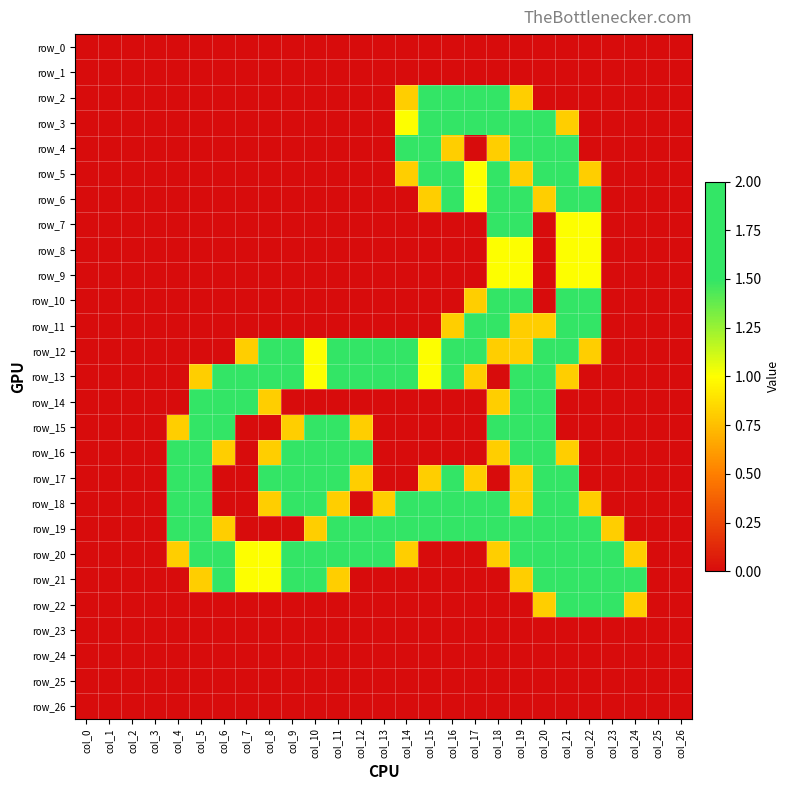

Reading right to left, what are all the values shown in this chart?

row_0: 0.0	0.0	0.0	0.0	0.0	0.0	0.0	0.0	0.0	0.0	0.0	0.0	0.0	0.0	0.0	0.0	0.0	0.0	0.0	0.0	0.0	0.0	0.0	0.0	0.0	0.0	0.0
row_1: 0.0	0.0	0.0	0.0	0.0	0.0	0.0	0.0	0.0	0.0	0.0	0.0	0.0	0.0	0.0	0.0	0.0	0.0	0.0	0.0	0.0	0.0	0.0	0.0	0.0	0.0	0.0
row_2: 0.0	0.0	0.0	0.0	0.0	0.0	0.0	0.8	1.5	1.5	1.5	1.5	0.8	0.0	0.0	0.0	0.0	0.0	0.0	0.0	0.0	0.0	0.0	0.0	0.0	0.0	0.0
row_3: 0.0	0.0	0.0	0.0	0.0	0.8	1.5	2.0	2.0	1.5	1.5	1.5	1.0	0.0	0.0	0.0	0.0	0.0	0.0	0.0	0.0	0.0	0.0	0.0	0.0	0.0	0.0
row_4: 0.0	0.0	0.0	0.0	0.0	1.5	2.0	1.5	0.8	0.0	0.8	2.0	1.5	0.0	0.0	0.0	0.0	0.0	0.0	0.0	0.0	0.0	0.0	0.0	0.0	0.0	0.0
row_5: 0.0	0.0	0.0	0.0	0.8	2.0	1.5	0.8	1.5	1.0	2.0	2.0	0.8	0.0	0.0	0.0	0.0	0.0	0.0	0.0	0.0	0.0	0.0	0.0	0.0	0.0	0.0
row_6: 0.0	0.0	0.0	0.0	1.5	2.0	0.8	1.5	2.0	1.0	1.5	0.8	0.0	0.0	0.0	0.0	0.0	0.0	0.0	0.0	0.0	0.0	0.0	0.0	0.0	0.0	0.0
row_7: 0.0	0.0	0.0	0.0	1.0	1.0	0.0	1.5	1.5	0.0	0.0	0.0	0.0	0.0	0.0	0.0	0.0	0.0	0.0	0.0	0.0	0.0	0.0	0.0	0.0	0.0	0.0
row_8: 0.0	0.0	0.0	0.0	1.0	1.0	0.0	1.0	1.0	0.0	0.0	0.0	0.0	0.0	0.0	0.0	0.0	0.0	0.0	0.0	0.0	0.0	0.0	0.0	0.0	0.0	0.0
row_9: 0.0	0.0	0.0	0.0	1.0	1.0	0.0	1.0	1.0	0.0	0.0	0.0	0.0	0.0	0.0	0.0	0.0	0.0	0.0	0.0	0.0	0.0	0.0	0.0	0.0	0.0	0.0
row_10: 0.0	0.0	0.0	0.0	1.5	1.5	0.0	1.5	2.0	0.8	0.0	0.0	0.0	0.0	0.0	0.0	0.0	0.0	0.0	0.0	0.0	0.0	0.0	0.0	0.0	0.0	0.0
row_11: 0.0	0.0	0.0	0.0	1.5	2.0	0.8	0.8	2.0	2.0	0.8	0.0	0.0	0.0	0.0	0.0	0.0	0.0	0.0	0.0	0.0	0.0	0.0	0.0	0.0	0.0	0.0
row_12: 0.0	0.0	0.0	0.0	0.8	2.0	2.0	0.8	0.8	2.0	2.0	1.0	1.5	1.5	1.5	1.5	1.0	1.5	1.5	0.8	0.0	0.0	0.0	0.0	0.0	0.0	0.0
row_13: 0.0	0.0	0.0	0.0	0.0	0.8	2.0	1.5	0.0	0.8	1.5	1.0	1.5	1.5	1.5	1.5	1.0	1.5	2.0	2.0	1.5	0.8	0.0	0.0	0.0	0.0	0.0
row_14: 0.0	0.0	0.0	0.0	0.0	0.0	1.5	2.0	0.8	0.0	0.0	0.0	0.0	0.0	0.0	0.0	0.0	0.0	0.8	1.5	2.0	1.5	0.0	0.0	0.0	0.0	0.0
row_15: 0.0	0.0	0.0	0.0	0.0	0.0	1.5	2.0	1.5	0.0	0.0	0.0	0.0	0.0	0.8	1.5	1.5	0.8	0.0	0.0	1.5	2.0	0.8	0.0	0.0	0.0	0.0
row_16: 0.0	0.0	0.0	0.0	0.0	0.8	2.0	2.0	0.8	0.0	0.0	0.0	0.0	0.0	1.5	2.0	2.0	2.0	0.8	0.0	0.8	2.0	1.5	0.0	0.0	0.0	0.0
row_17: 0.0	0.0	0.0	0.0	0.0	1.5	2.0	0.8	0.0	0.8	1.5	0.8	0.0	0.0	0.8	2.0	2.0	2.0	1.5	0.0	0.0	1.5	1.5	0.0	0.0	0.0	0.0
row_18: 0.0	0.0	0.0	0.0	0.8	2.0	1.5	0.8	1.5	2.0	2.0	2.0	1.5	0.8	0.0	0.8	1.5	1.5	0.8	0.0	0.0	1.5	1.5	0.0	0.0	0.0	0.0
row_19: 0.0	0.0	0.0	0.8	2.0	2.0	1.5	2.0	2.0	1.5	1.5	1.5	2.0	2.0	1.5	1.5	0.8	0.0	0.0	0.0	0.8	2.0	1.5	0.0	0.0	0.0	0.0
row_20: 0.0	0.0	0.8	2.0	2.0	1.5	2.0	2.0	0.8	0.0	0.0	0.0	0.8	1.5	1.5	2.0	2.0	1.5	1.0	1.0	2.0	2.0	0.8	0.0	0.0	0.0	0.0
row_21: 0.0	0.0	1.5	2.0	1.5	2.0	2.0	0.8	0.0	0.0	0.0	0.0	0.0	0.0	0.0	0.8	1.5	1.5	1.0	1.0	1.5	0.8	0.0	0.0	0.0	0.0	0.0
row_22: 0.0	0.0	0.8	1.5	1.5	1.5	0.8	0.0	0.0	0.0	0.0	0.0	0.0	0.0	0.0	0.0	0.0	0.0	0.0	0.0	0.0	0.0	0.0	0.0	0.0	0.0	0.0
row_23: 0.0	0.0	0.0	0.0	0.0	0.0	0.0	0.0	0.0	0.0	0.0	0.0	0.0	0.0	0.0	0.0	0.0	0.0	0.0	0.0	0.0	0.0	0.0	0.0	0.0	0.0	0.0
row_24: 0.0	0.0	0.0	0.0	0.0	0.0	0.0	0.0	0.0	0.0	0.0	0.0	0.0	0.0	0.0	0.0	0.0	0.0	0.0	0.0	0.0	0.0	0.0	0.0	0.0	0.0	0.0
row_25: 0.0	0.0	0.0	0.0	0.0	0.0	0.0	0.0	0.0	0.0	0.0	0.0	0.0	0.0	0.0	0.0	0.0	0.0	0.0	0.0	0.0	0.0	0.0	0.0	0.0	0.0	0.0
row_26: 0.0	0.0	0.0	0.0	0.0	0.0	0.0	0.0	0.0	0.0	0.0	0.0	0.0	0.0	0.0	0.0	0.0	0.0	0.0	0.0	0.0	0.0	0.0	0.0	0.0	0.0	0.0